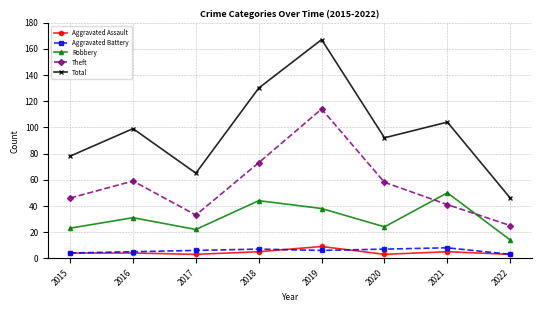

Count the number of categories in the chart.

8